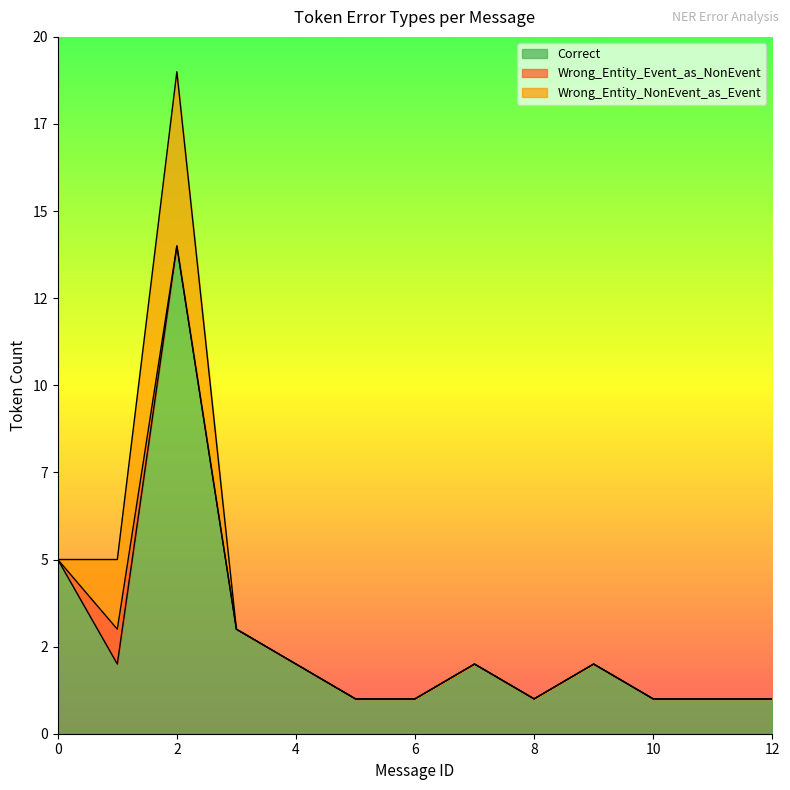

How many lines are shown in the chart?

3